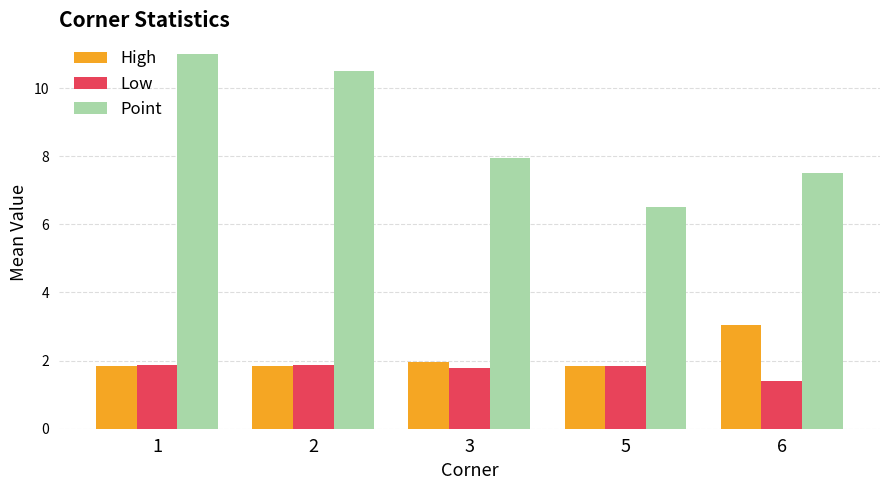

Which series has the widest spread of values?

Point